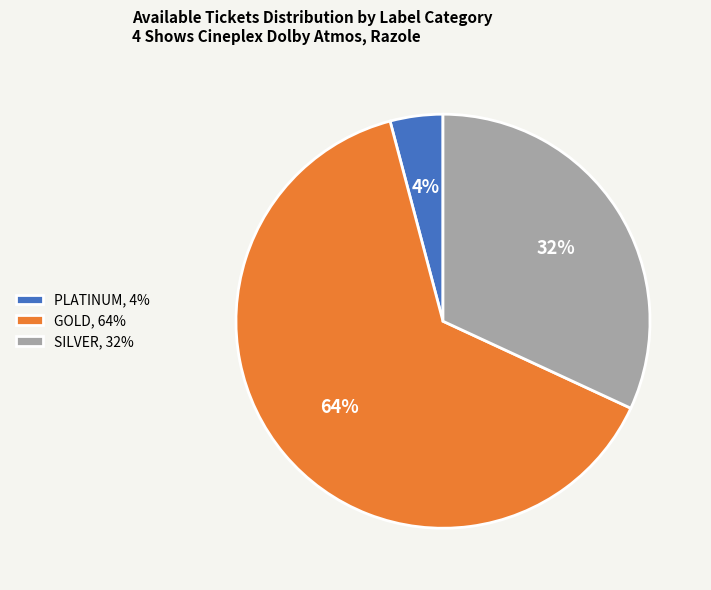

To the nearest percent, what is the average slice percentage?

33%